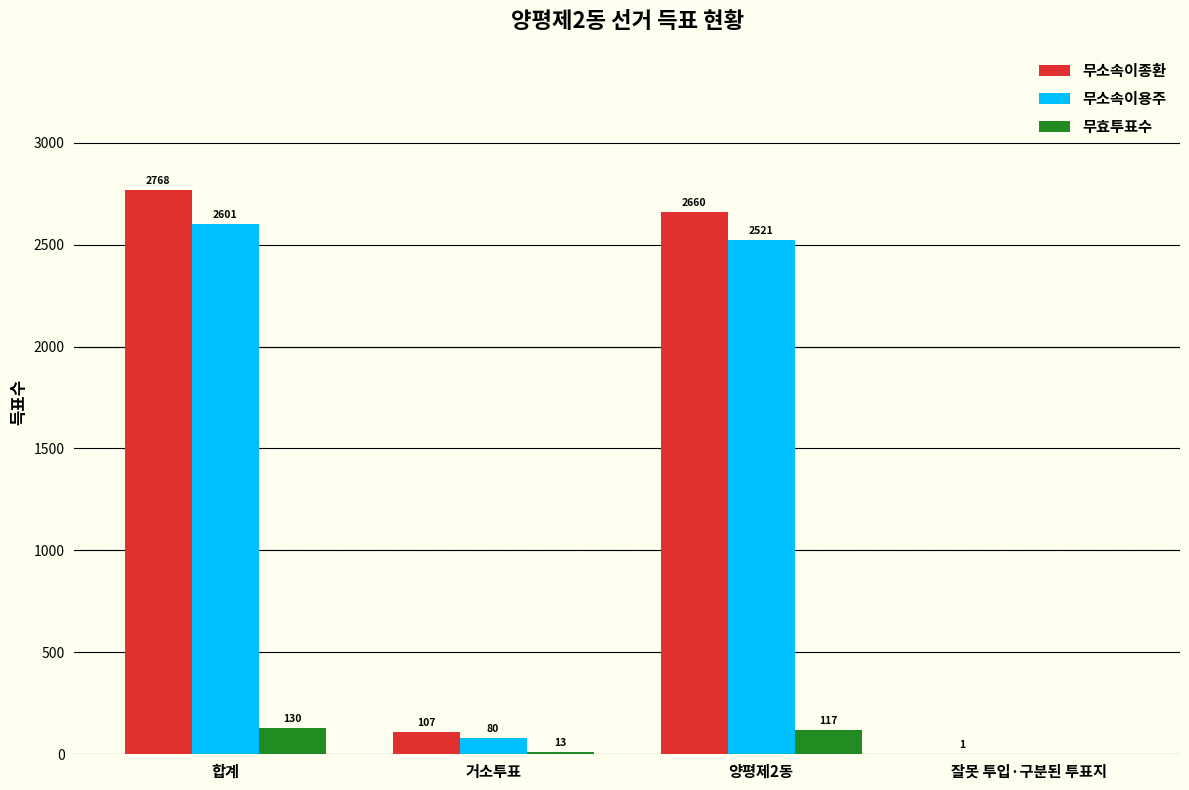

What are all the series names shown in the legend?

무소속이종환, 무소속이용주, 무효투표수